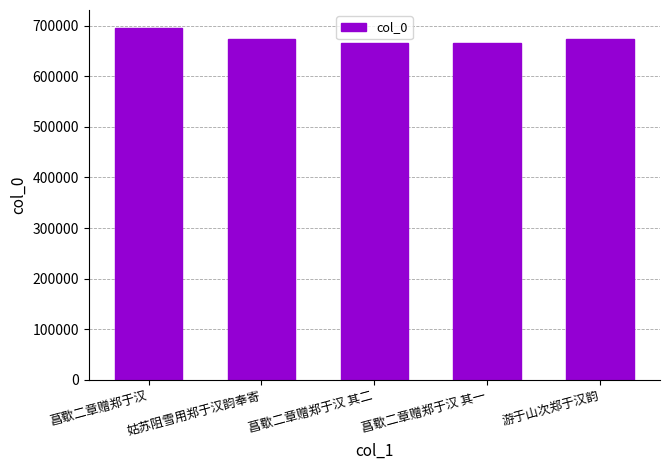

How many data points does each series have?

5